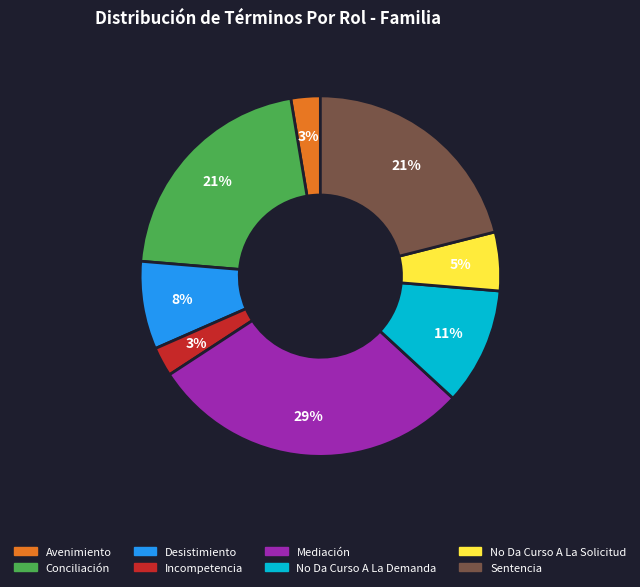

Count the number of slices in the pie.

8